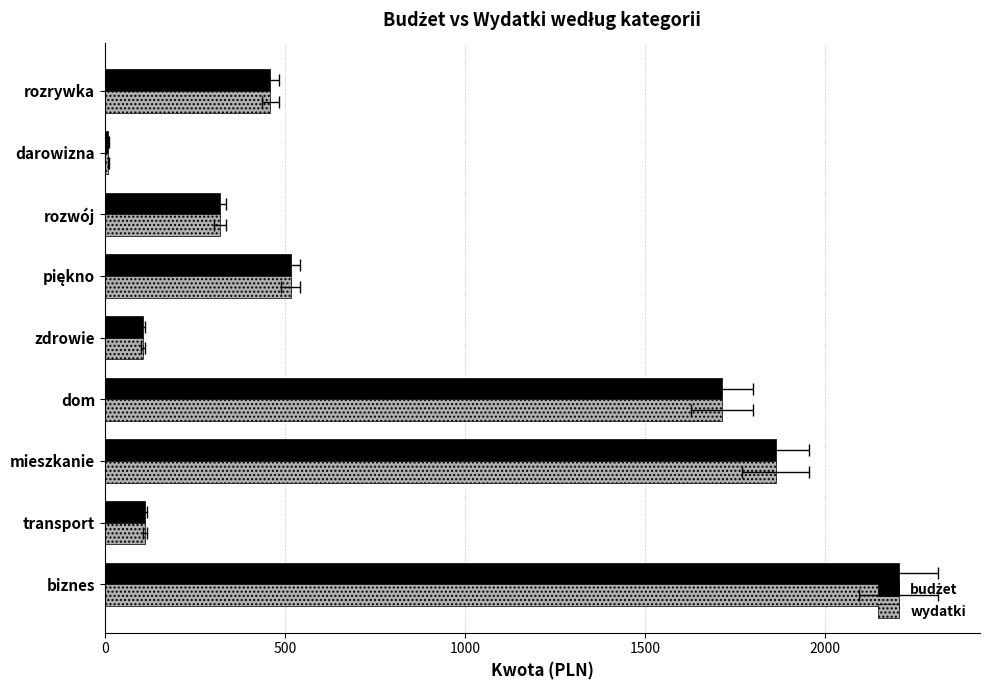

What is the lowest value of the wydatki series?

10.0